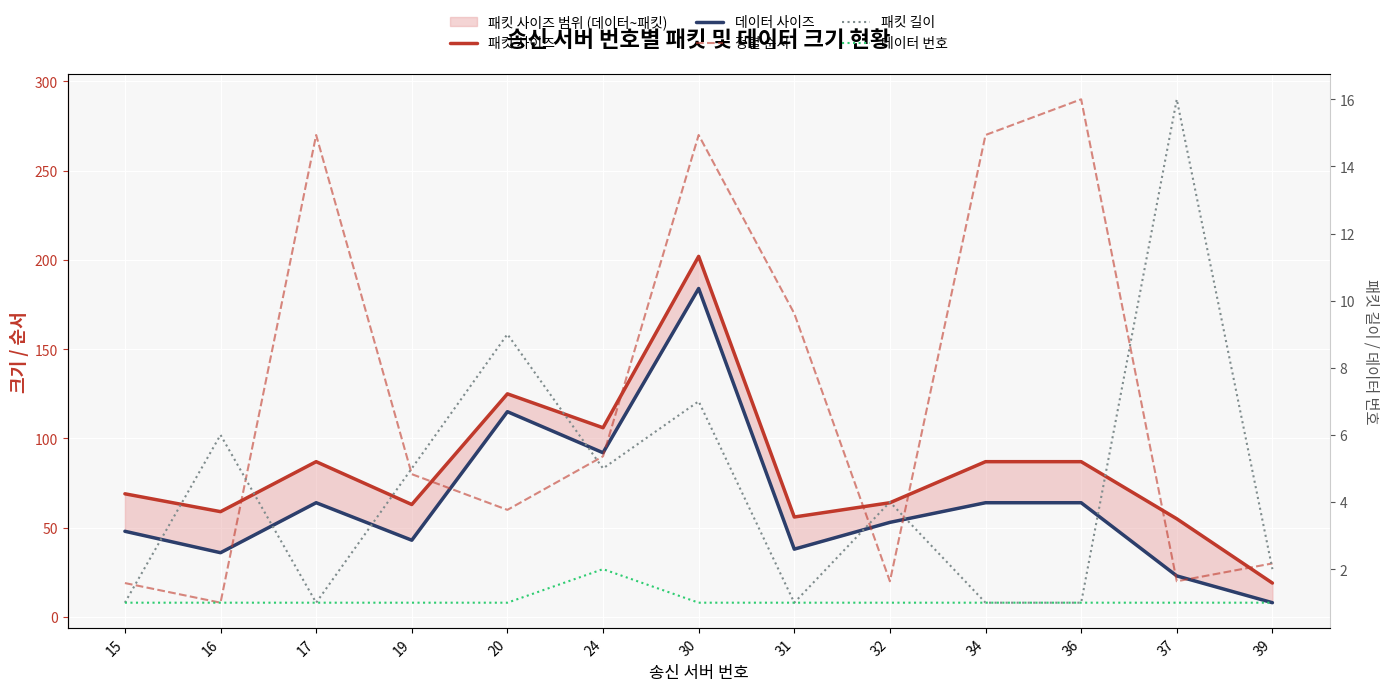

Reading left to right, extract all data points from this chart.

패킷 사이즈: 15=69	16=59	17=87	19=63	20=125	24=106	30=202	31=56	32=64	34=87	36=87	37=55	39=19
데이터 사이즈: 15=48	16=36	17=64	19=43	20=115	24=92	30=184	31=38	32=53	34=64	36=64	37=23	39=8
정렬 순서: 15=19	16=8	17=270	19=80	20=60	24=90	30=270	31=170	32=20	34=270	36=290	37=20	39=30
패킷 길이: 15=1	16=6	17=1	19=5	20=9	24=5	30=7	31=1	32=4	34=1	36=1	37=16	39=2
데이터 번호: 15=1	16=1	17=1	19=1	20=1	24=2	30=1	31=1	32=1	34=1	36=1	37=1	39=1